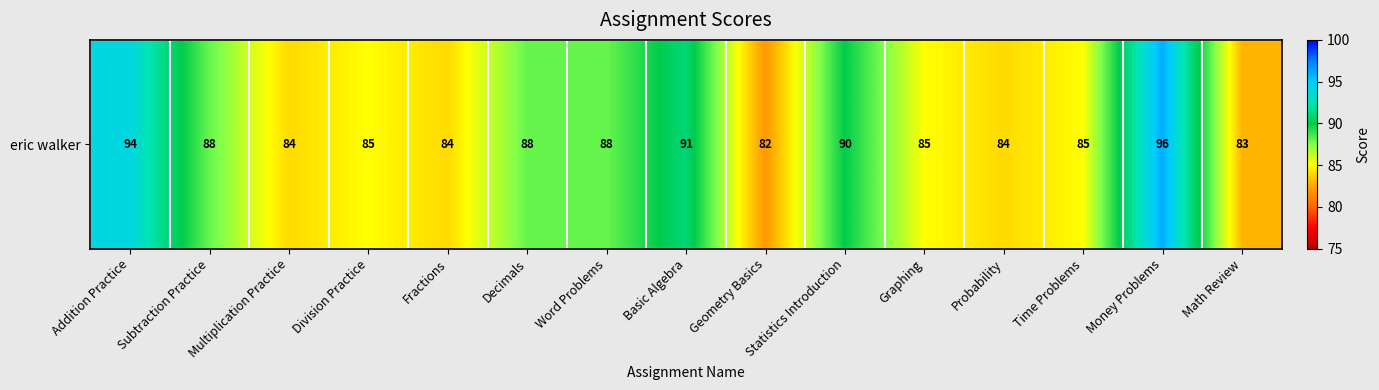

Is it true that the value at Division Practice is 30?

False